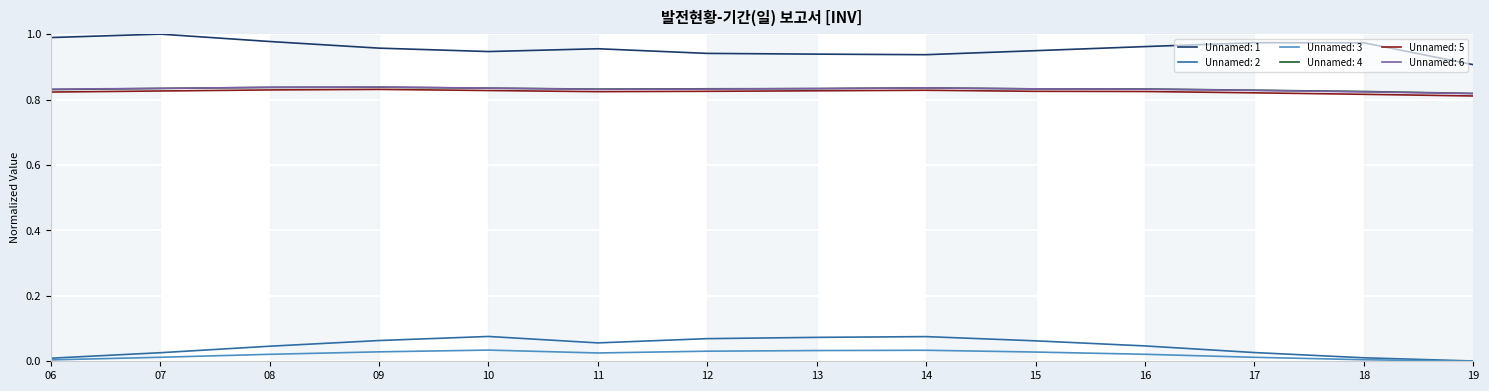

The value of Unnamed: 5 at 07 is 0.3. True or false?

False